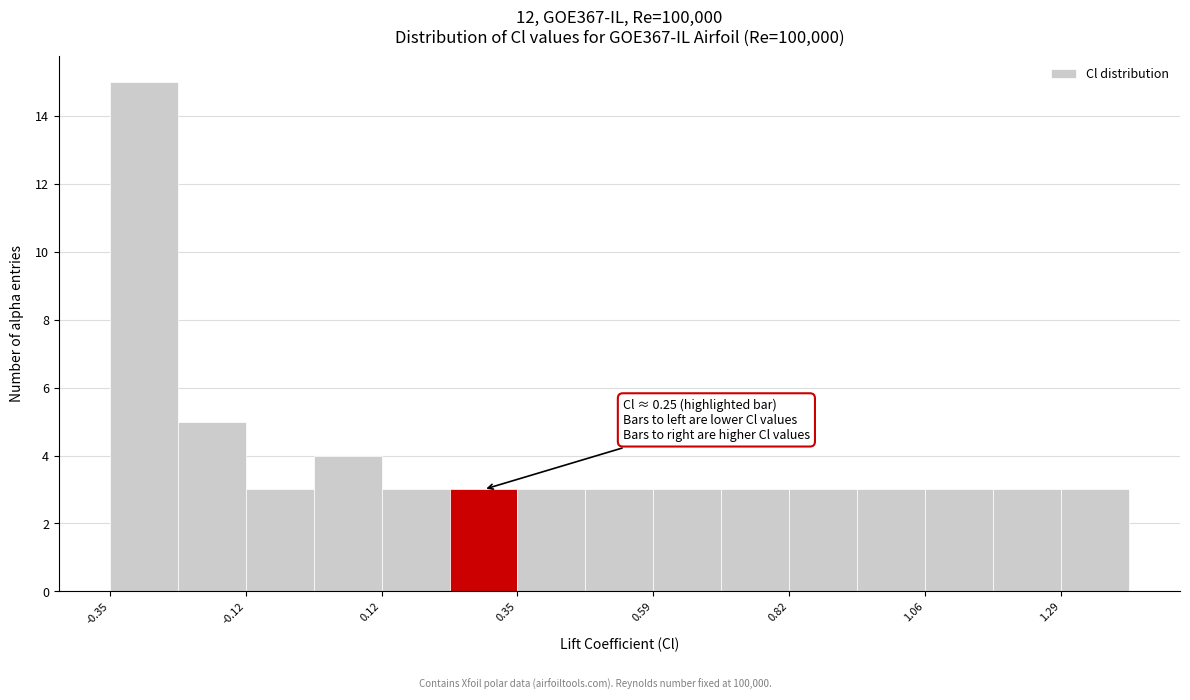

Around what value on the x-axis is the tallest bar? Give the approximate position of its centre, as read against the axis.

-0.30